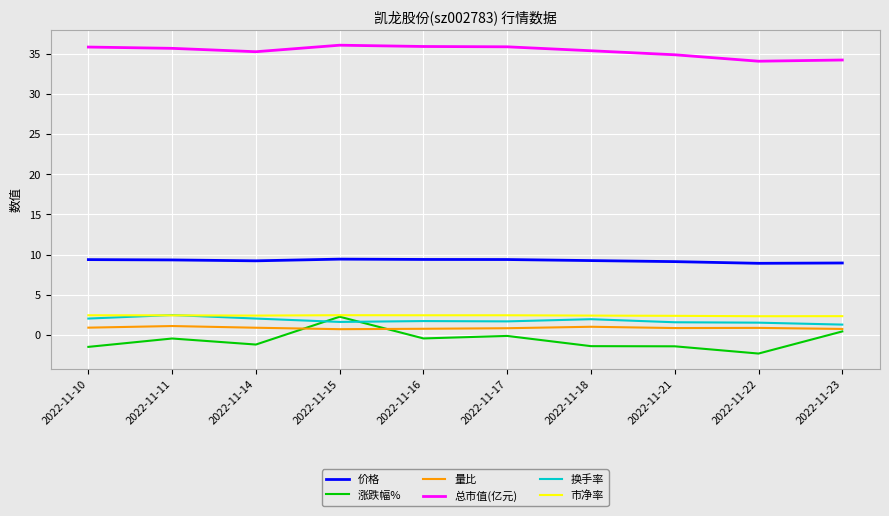

What is the highest value of the 量比 series?

1.1